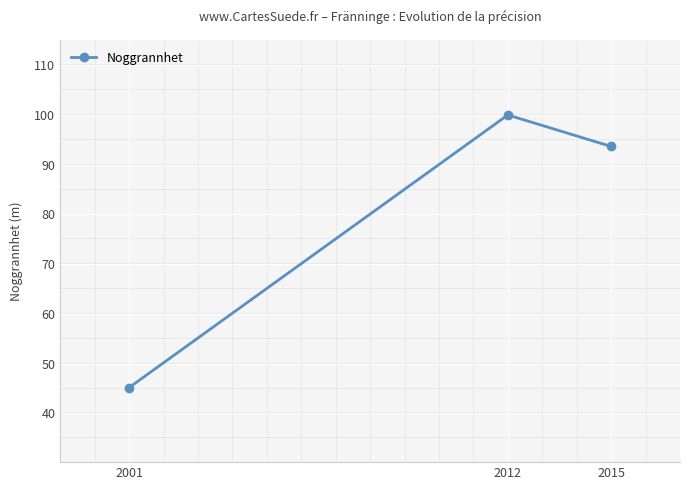

Reading left to right, extract all data points from this chart.

2001=45.2	2012=100.0	2015=93.7